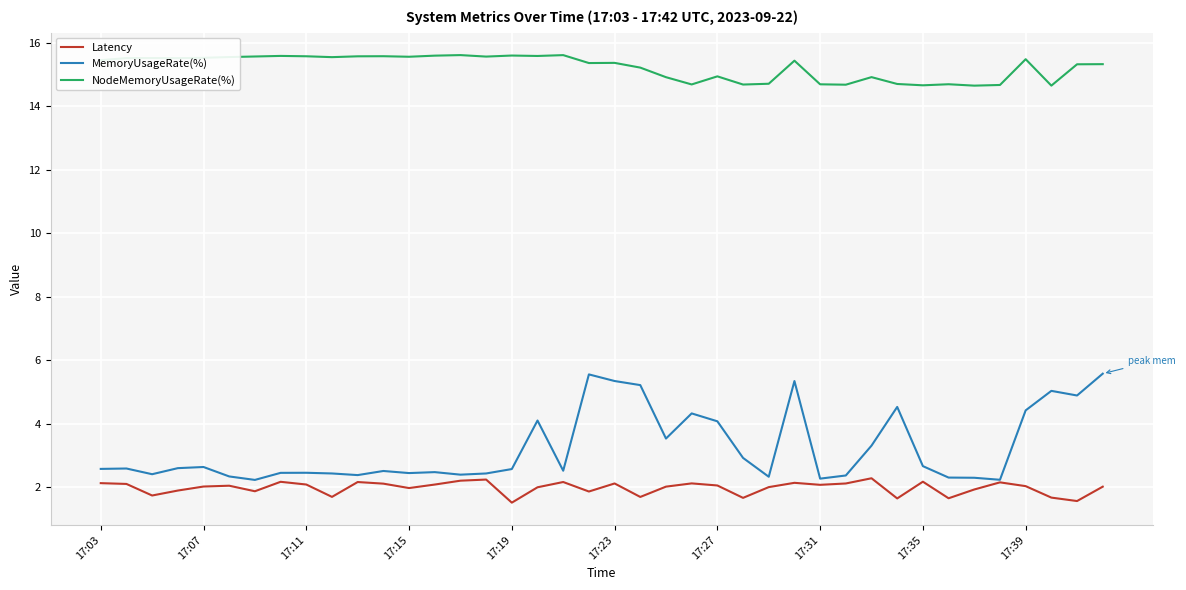

What are all the series names shown in the legend?

Latency, MemoryUsageRate(%), NodeMemoryUsageRate(%)